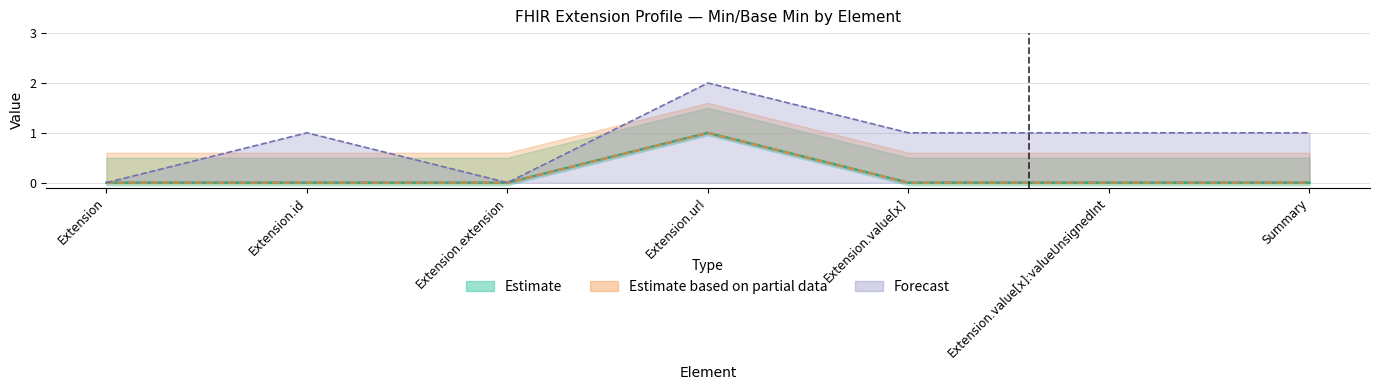

The Estimate series shows 1 at Extension.extension. True or false?

False